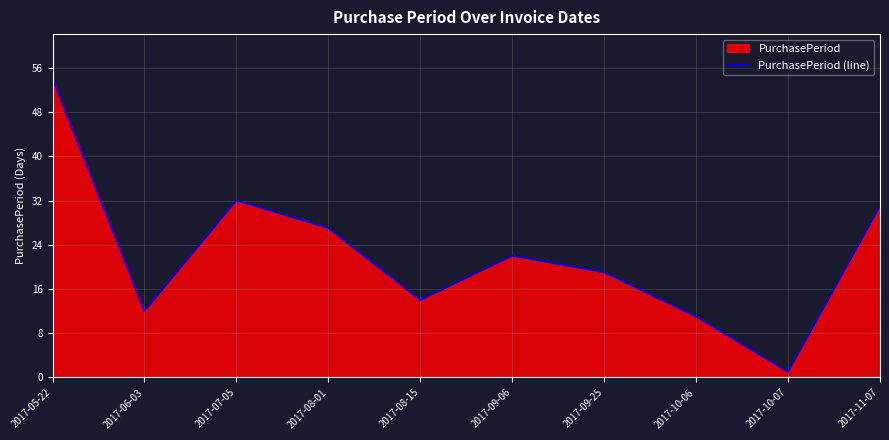

Which category has the lowest value across all series?

2017-10-07